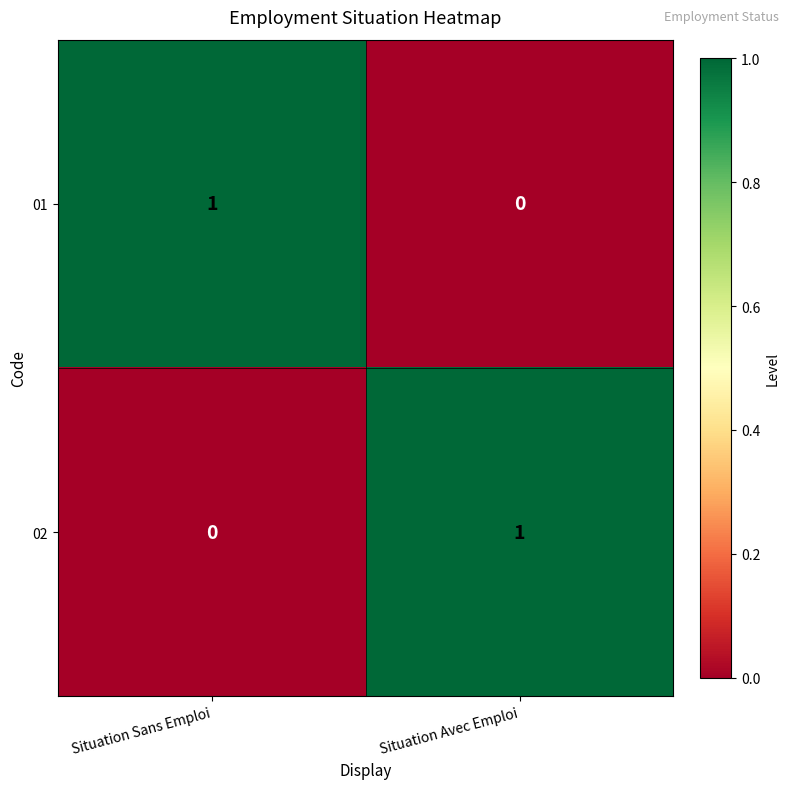

Is it true that 01 equals 1 at Situation Sans Emploi?

True